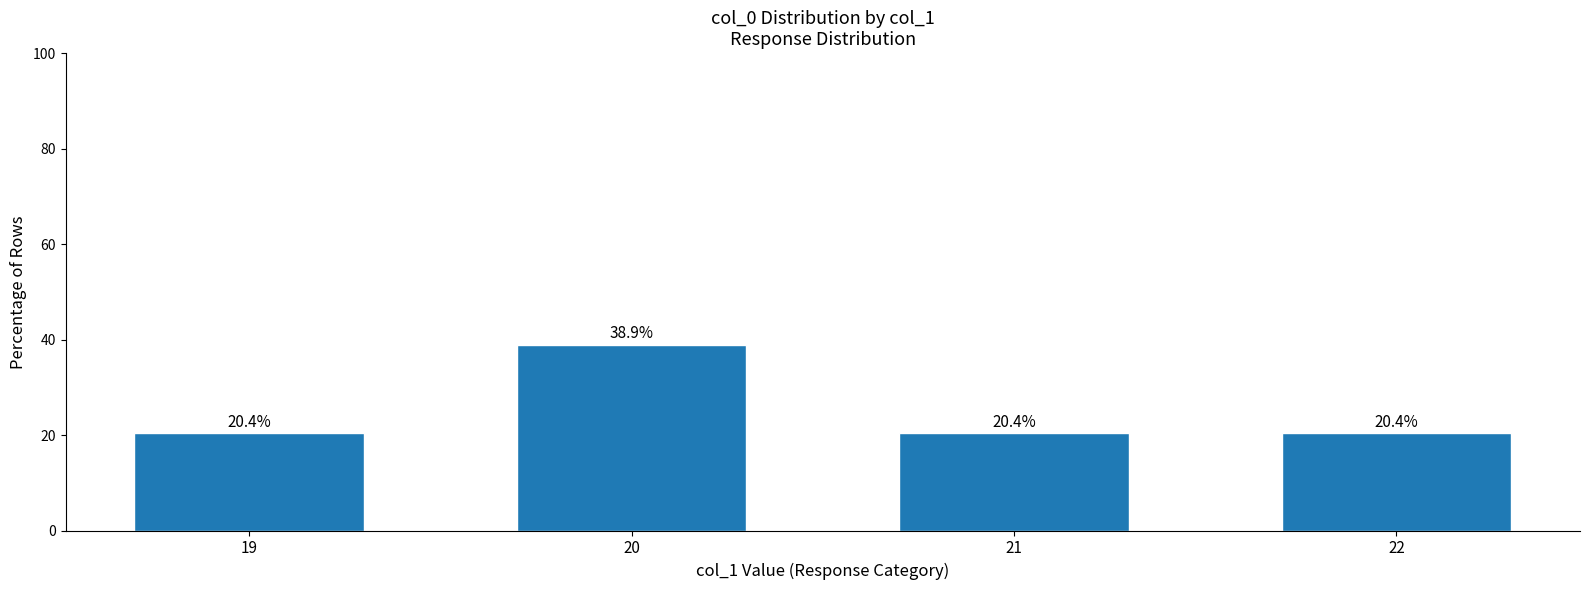

What is the greatest value displayed?

38.9